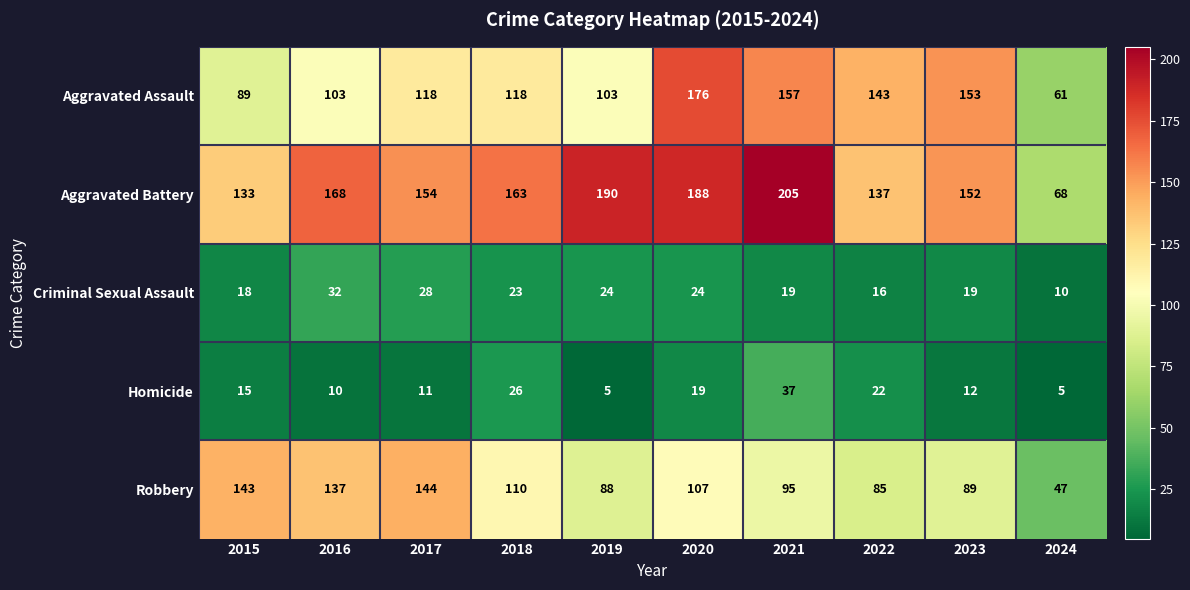

List the series in order of their peak value, lowest first.

Criminal Sexual Assault, Homicide, Robbery, Aggravated Assault, Aggravated Battery